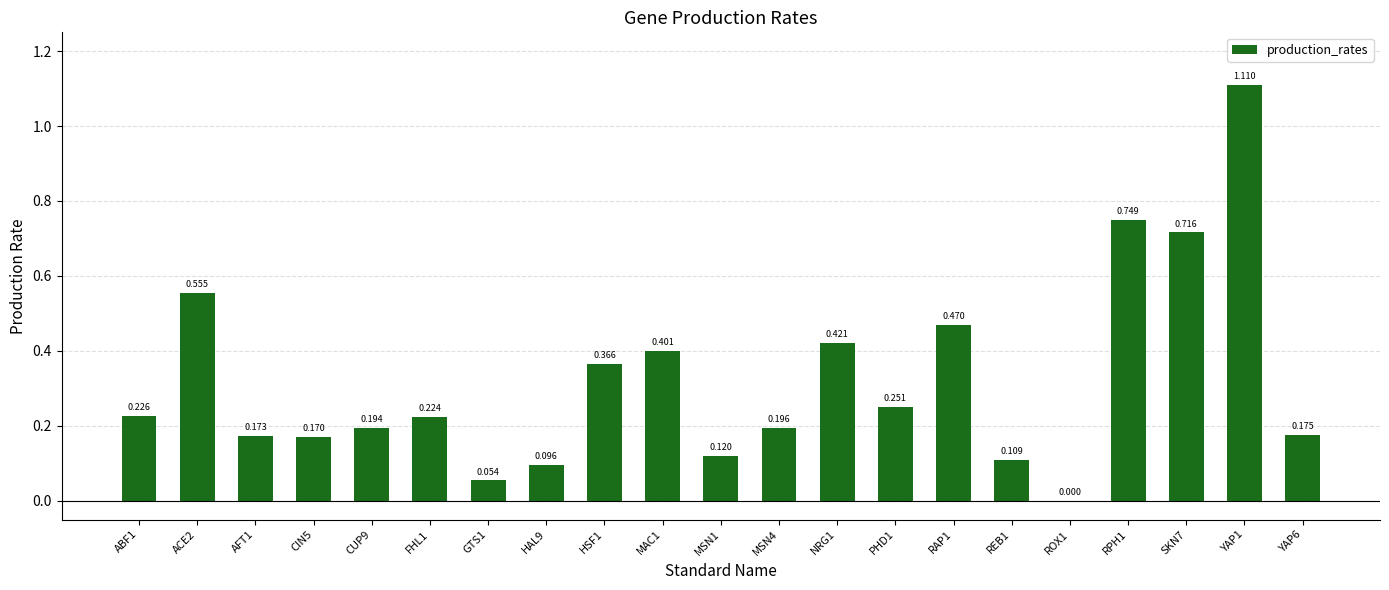

How many data points does each series have?

21